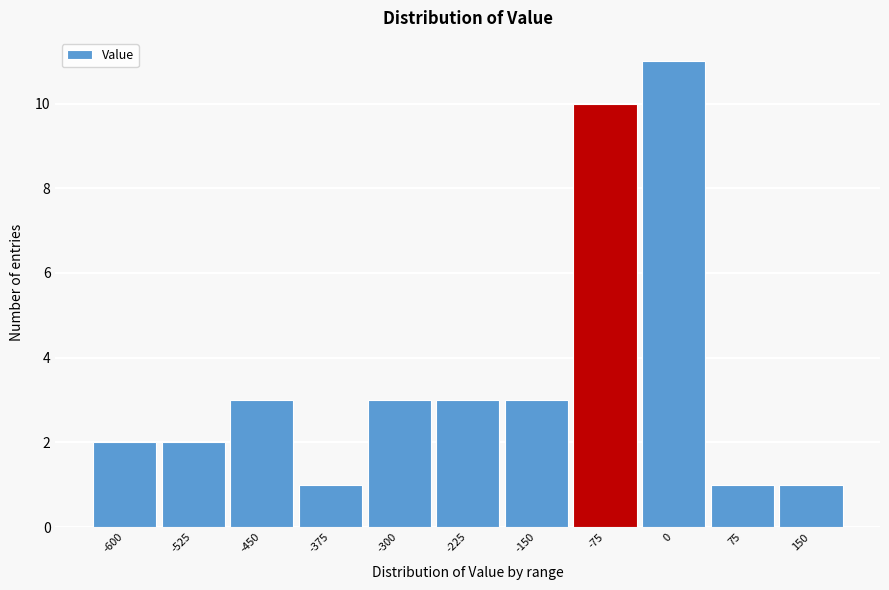

Reading left to right, extract all data points from this chart.

2	2	3	1	3	3	3	10	11	1	1